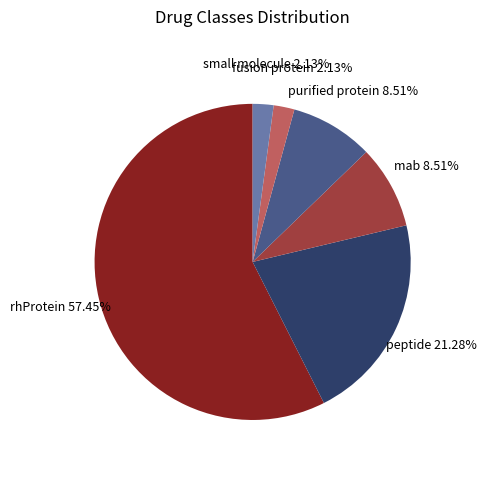

How many slices are in this pie chart?

6